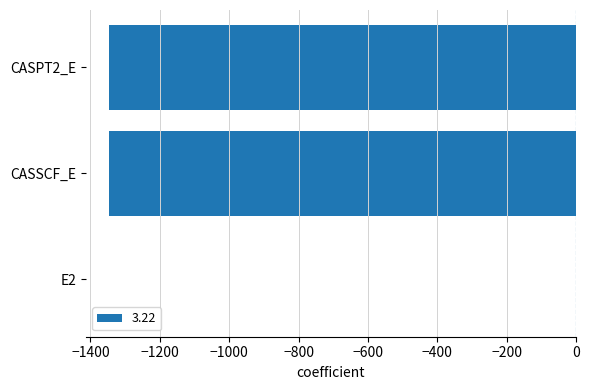

Which label corresponds to the largest value in the chart?

E2